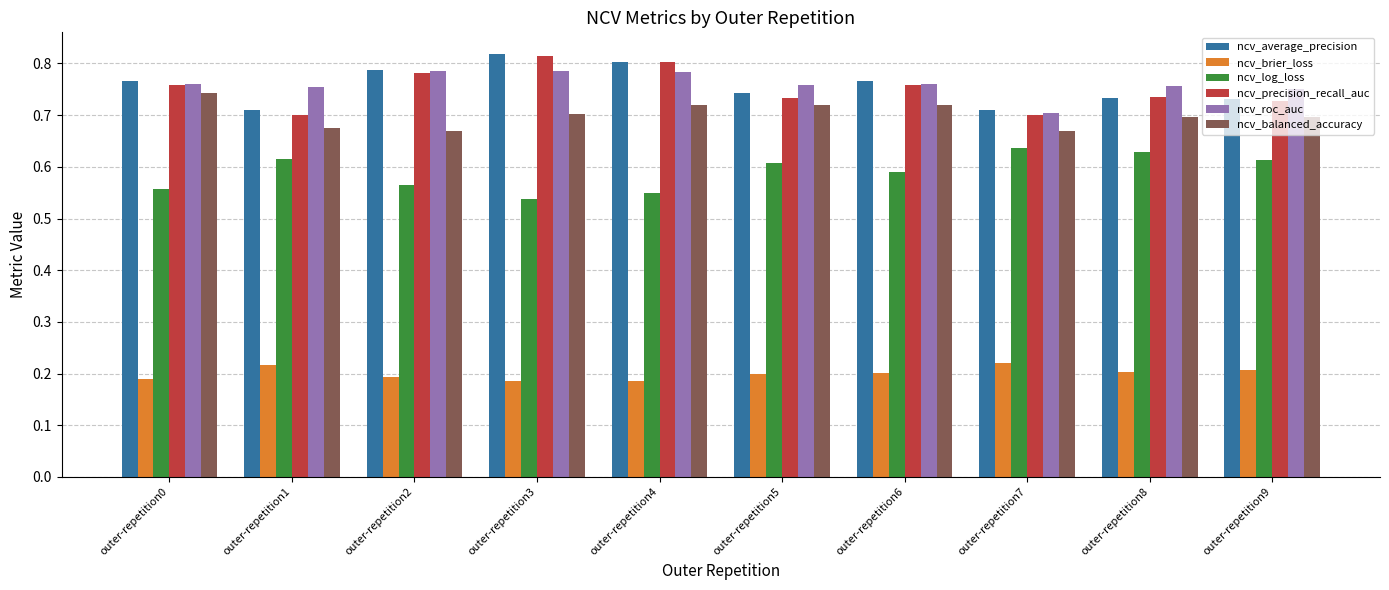

Is the value of ncv_log_loss at outer-repetition0 greater than the value of ncv_brier_loss at outer-repetition3?

Yes